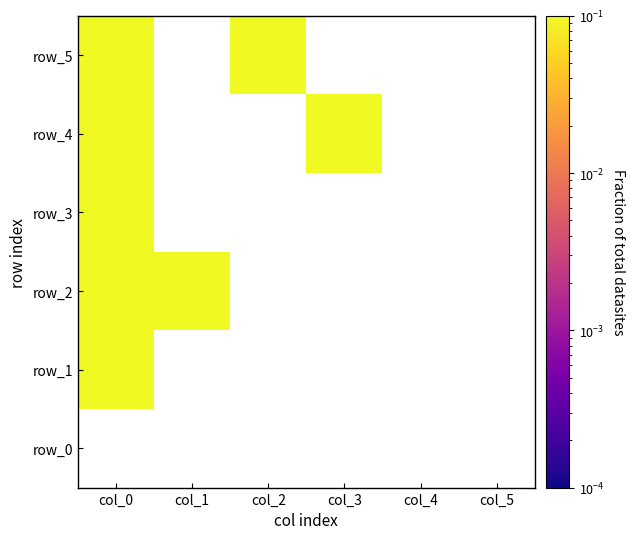

At which label is row_4 closest to 0?

col_0